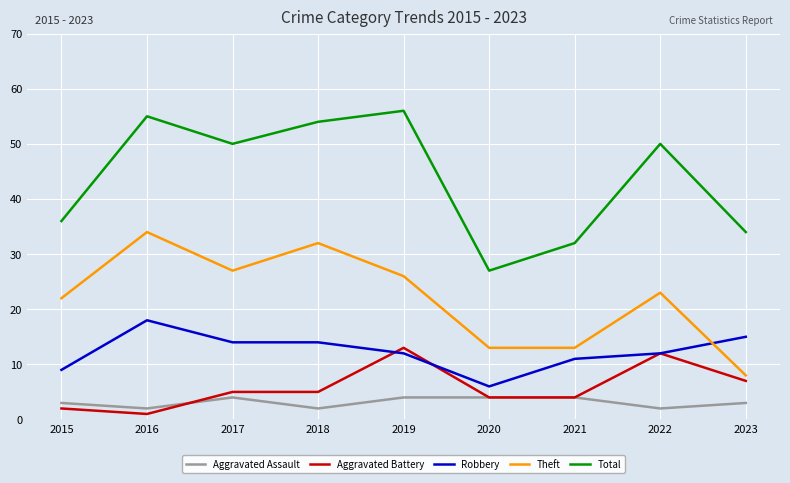

Reading left to right, transcribe all the data shown in this chart.

Aggravated Assault: 3	2	4	2	4	4	4	2	3
Aggravated Battery: 2	1	5	5	13	4	4	12	7
Robbery: 9	18	14	14	12	6	11	12	15
Theft: 22	34	27	32	26	13	13	23	8
Total: 36	55	50	54	56	27	32	50	34